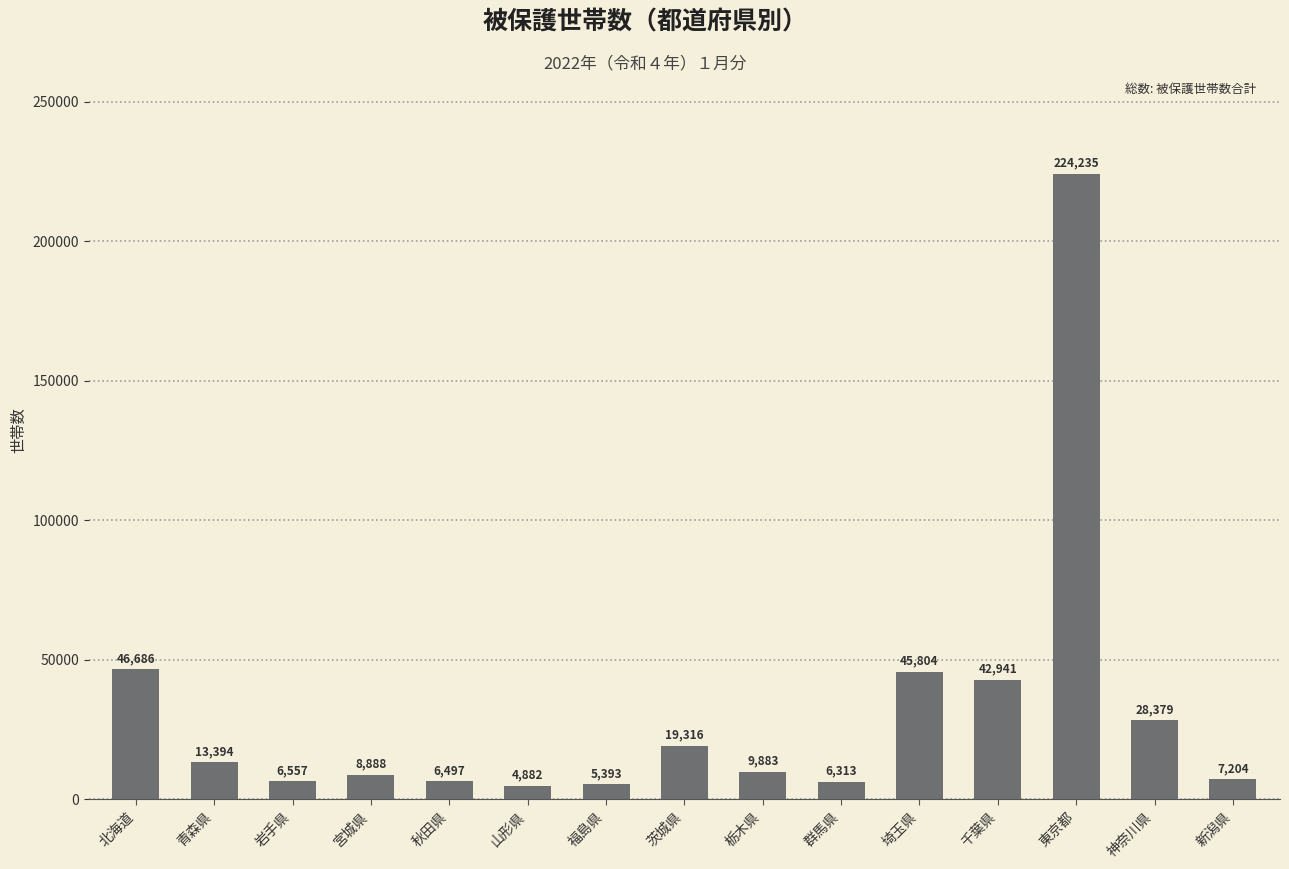

Are the bars grouped side by side (vs. stacked)?

No